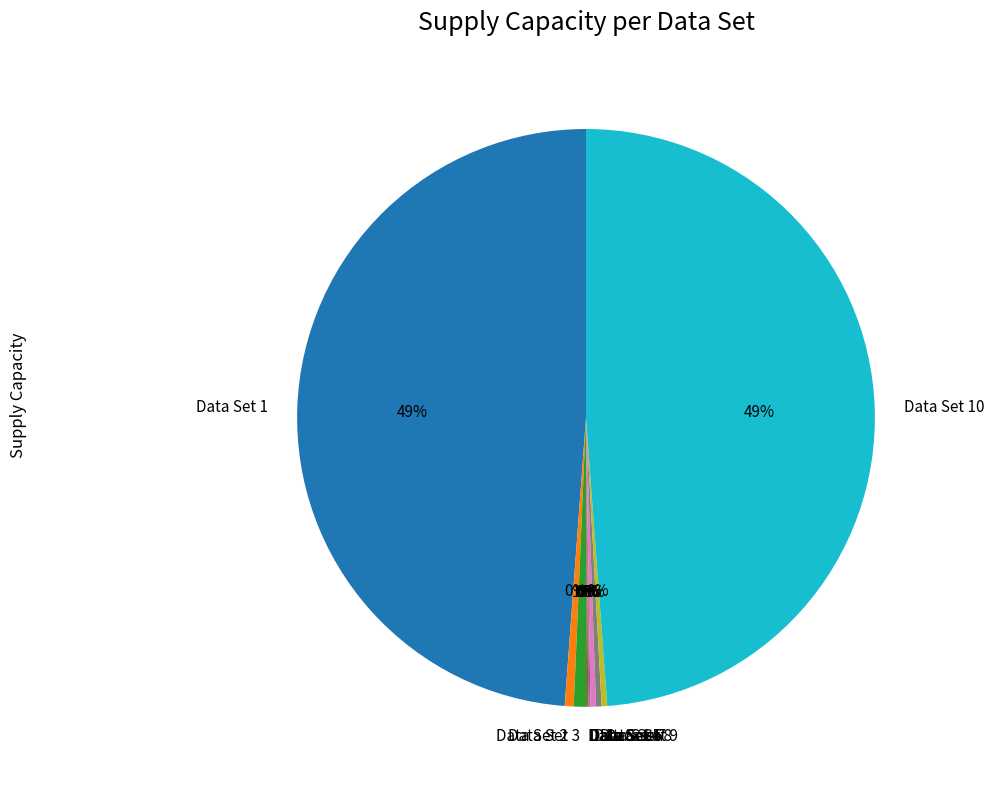

To the nearest percent, what is the difference between the largest and smallest slice percentages?

49%